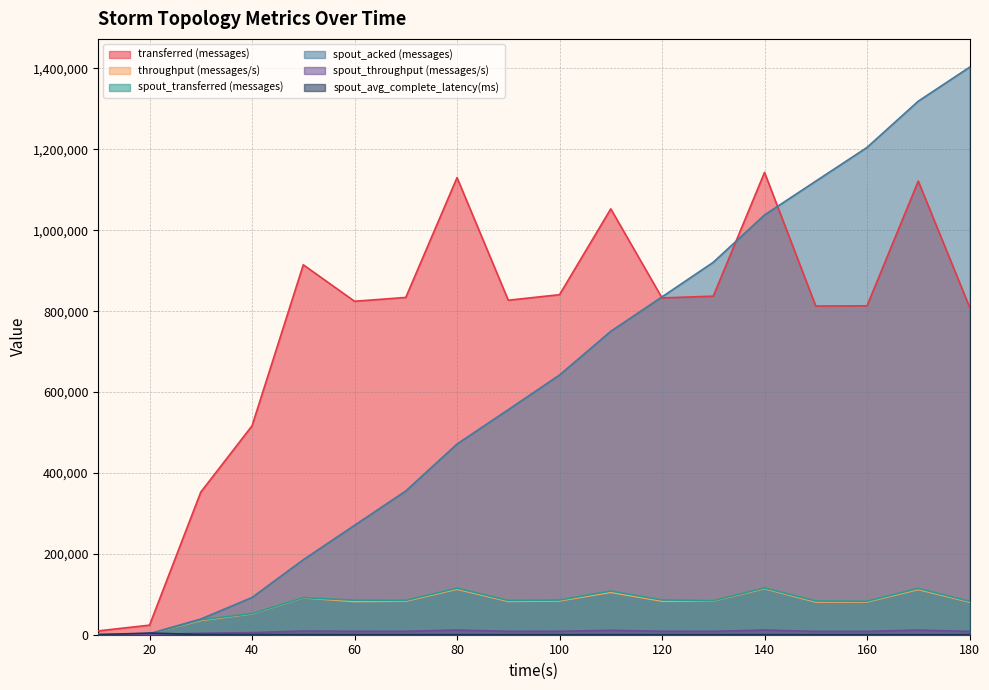

What is the spread (max minus min) of values at 120?

835118.0